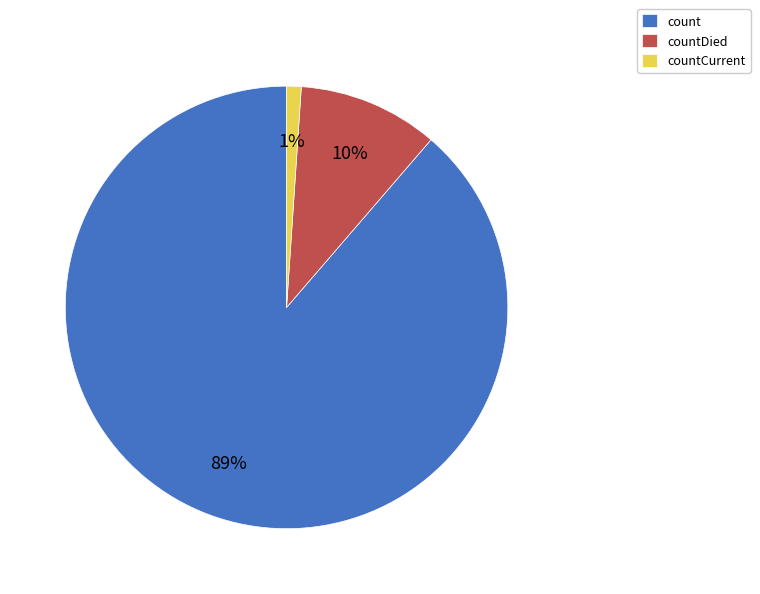

Rank the categories by value from lowest to highest.

countCurrent, countDied, count